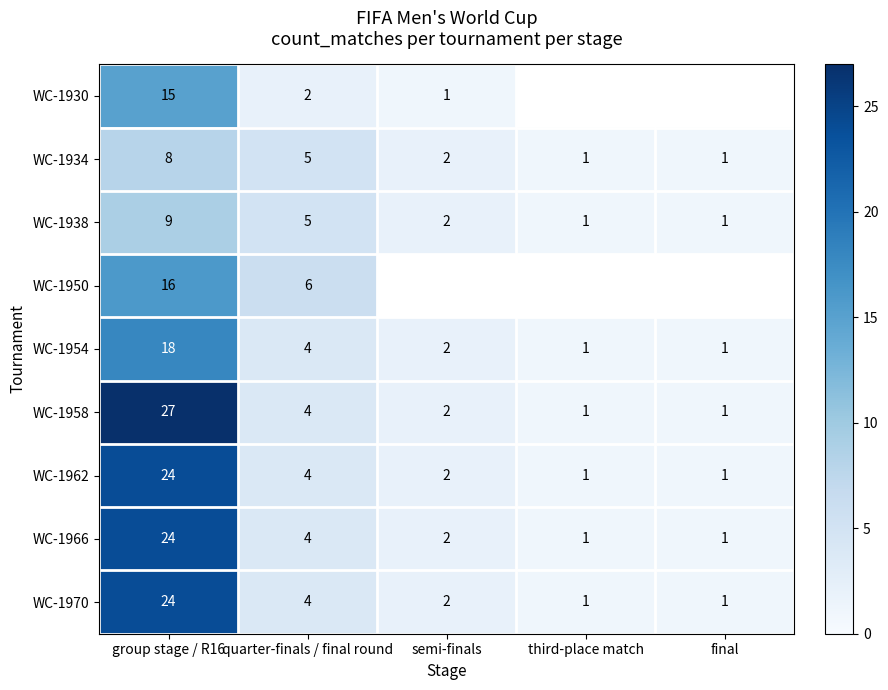

At which label is WC-1954 closest to 9?

quarter-finals / final round